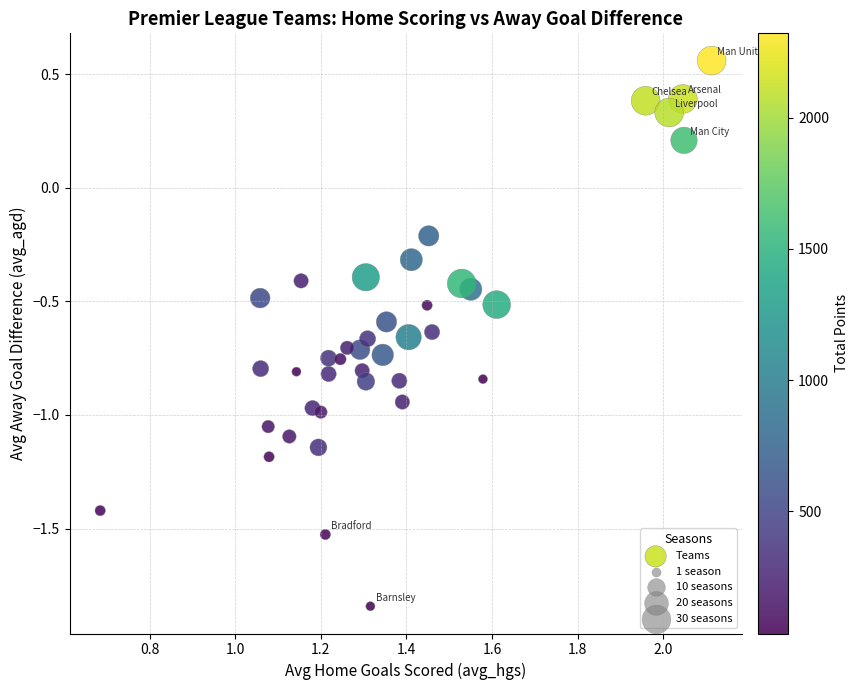

What is the range of Y values (max minus min)?

2.4